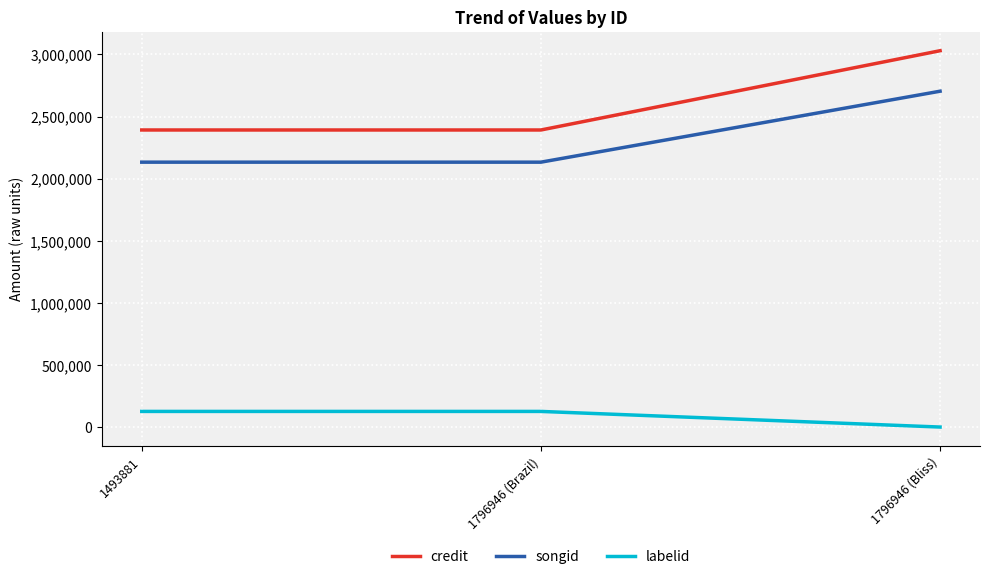

Rank the series at 1796946 (Bliss) from highest to lowest value.

credit, songid, labelid